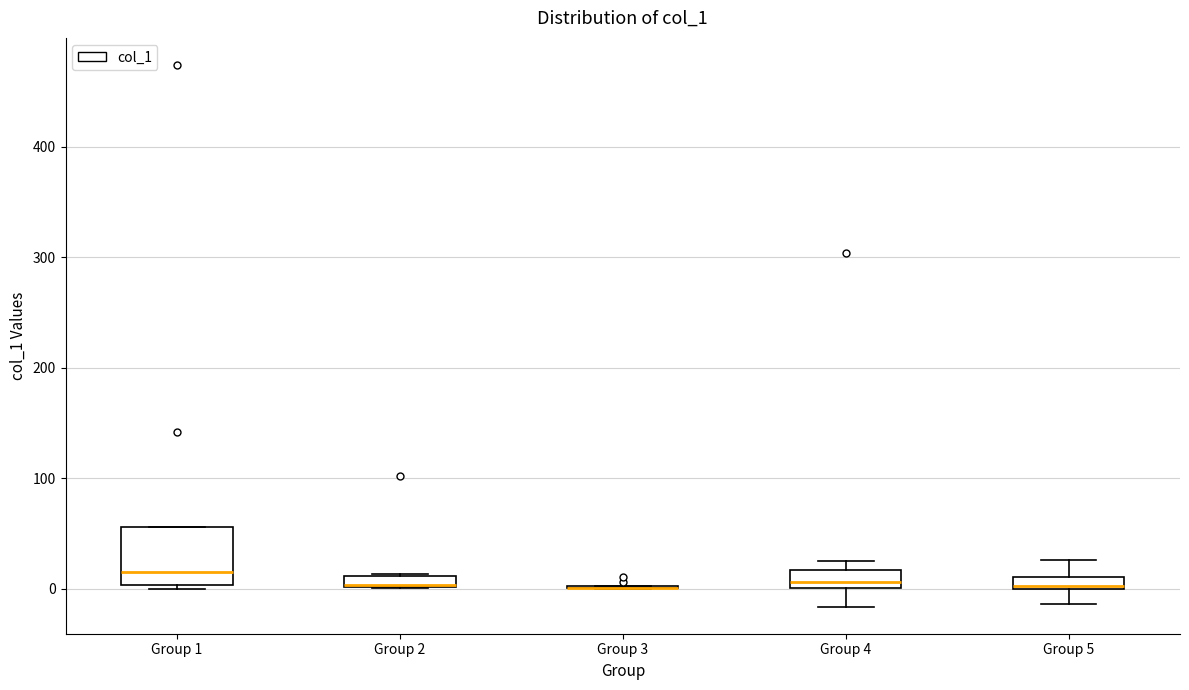

Where is the lower edge of the box for Group 2 on the y-axis? The values are not printed on the chart, so give them approximately, as read against the axis.

0